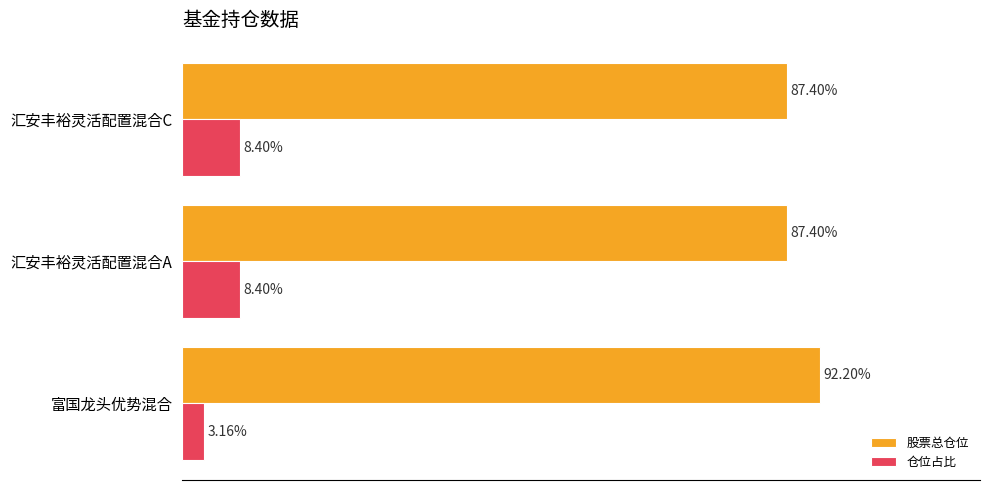

Where is 仓位占比 nearest to the value 5?

富国龙头优势混合